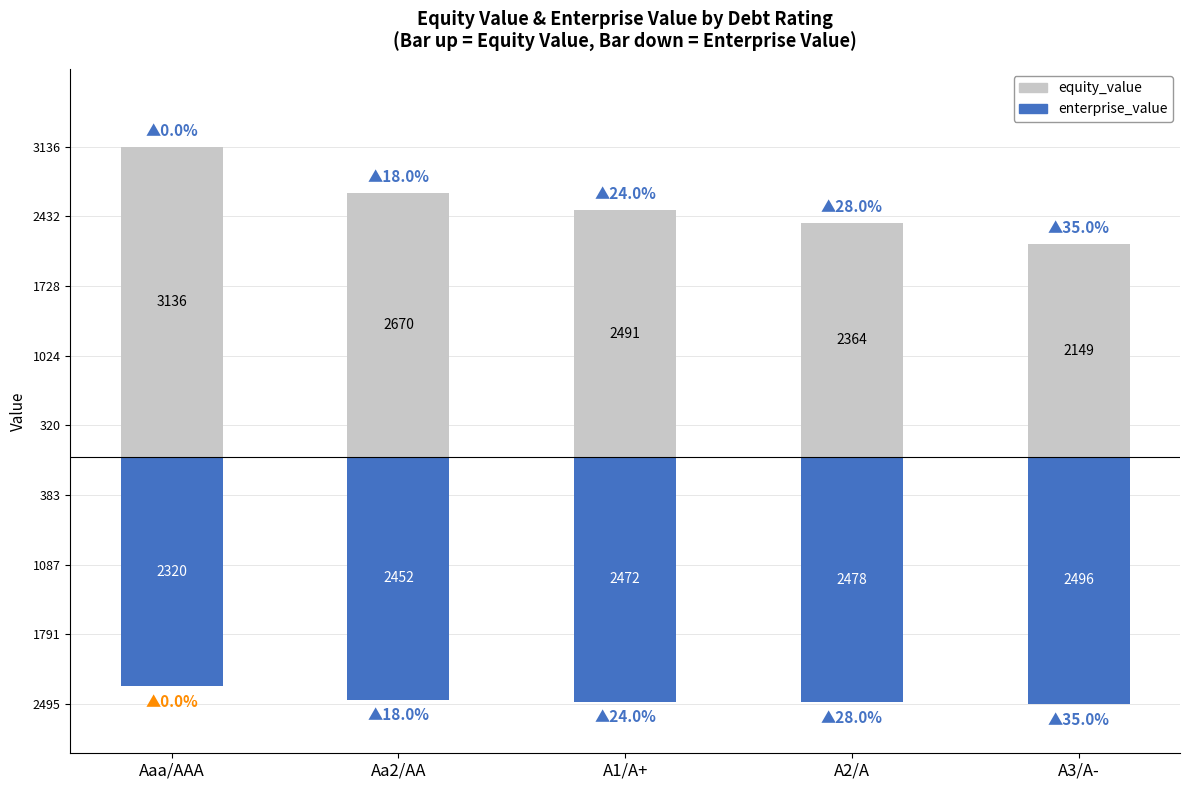

How many groups of bars are there?

5